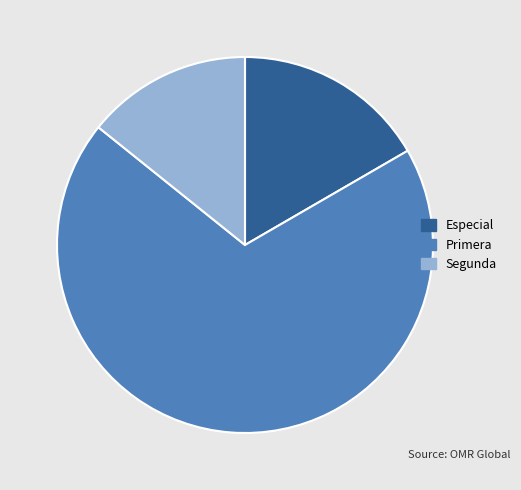

True or false: Primera accounts for 6% of the total.

False